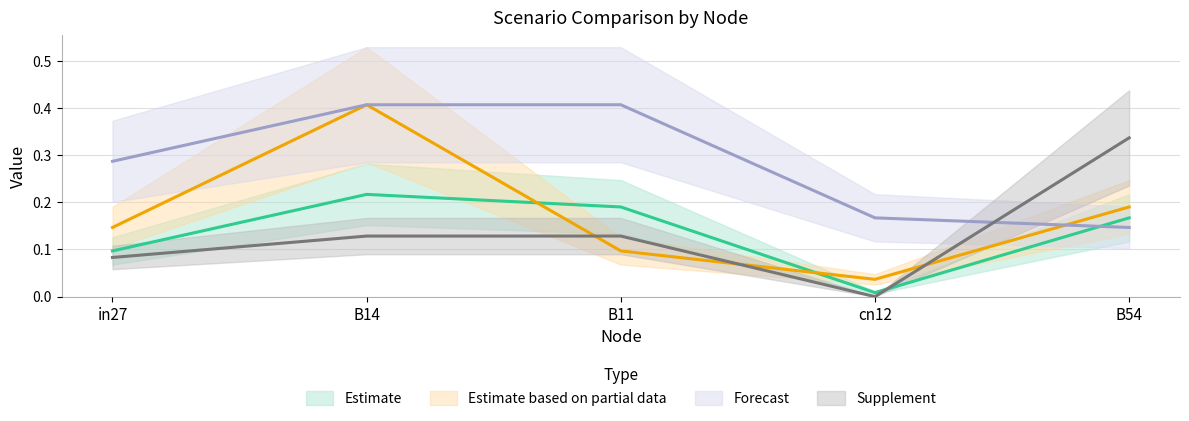

What is the sum of the job408_scenario2_796 values at B14 and cn12?

0.2